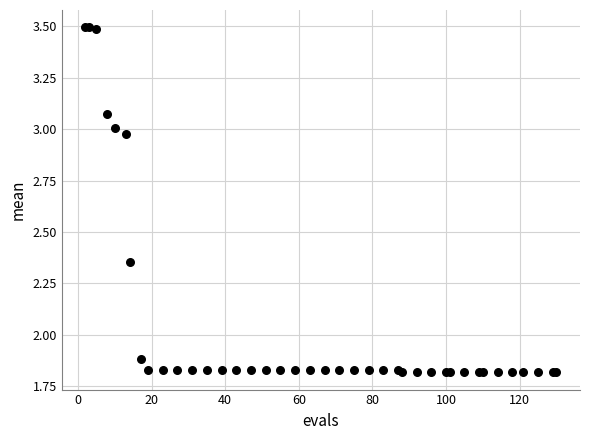

What Y value in the scatter plot is closest to 2?

1.9